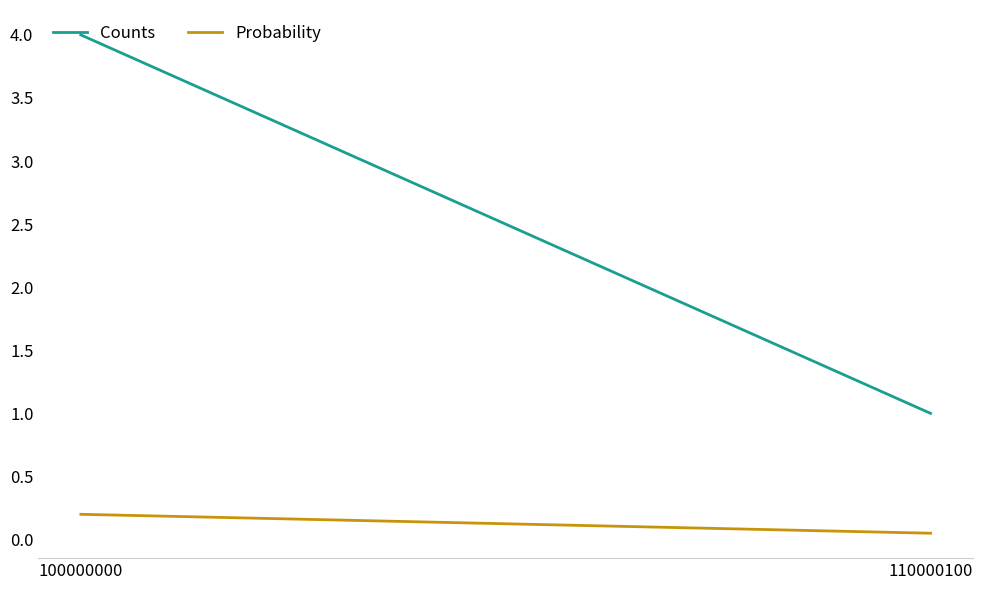

Reading left to right, what are all the values shown in this chart?

Counts: 4.0	1.0
Probability: 0.2	0.1